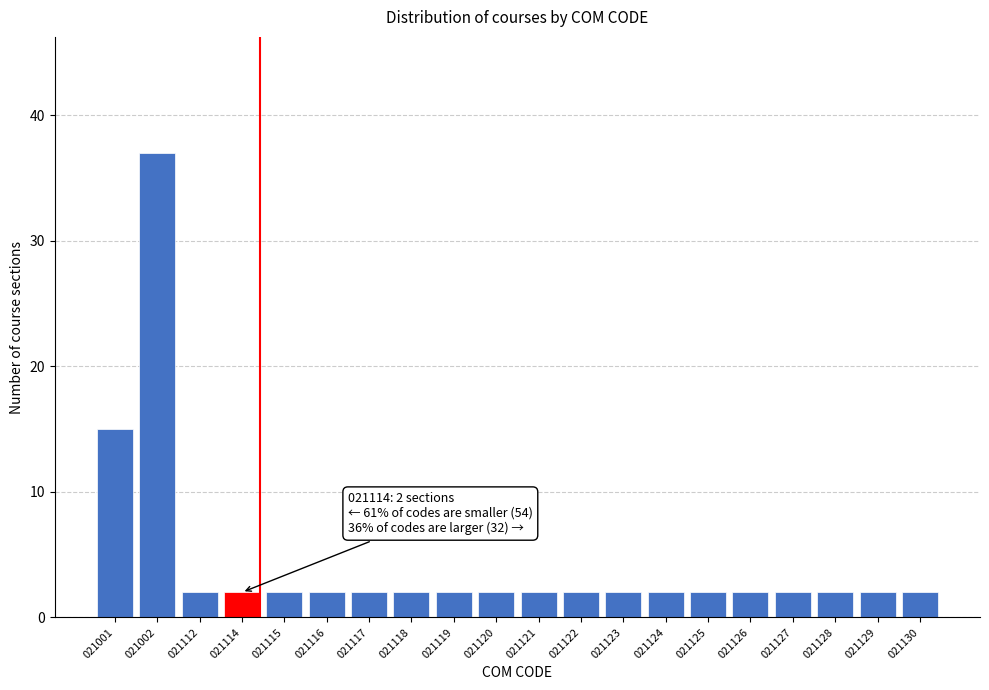

Reading left to right, extract all data points from this chart.

021001=15	021002=37	021112=2	021114=2	021115=2	021116=2	021117=2	021118=2	021119=2	021120=2	021121=2	021122=2	021123=2	021124=2	021125=2	021126=2	021127=2	021128=2	021129=2	021130=2